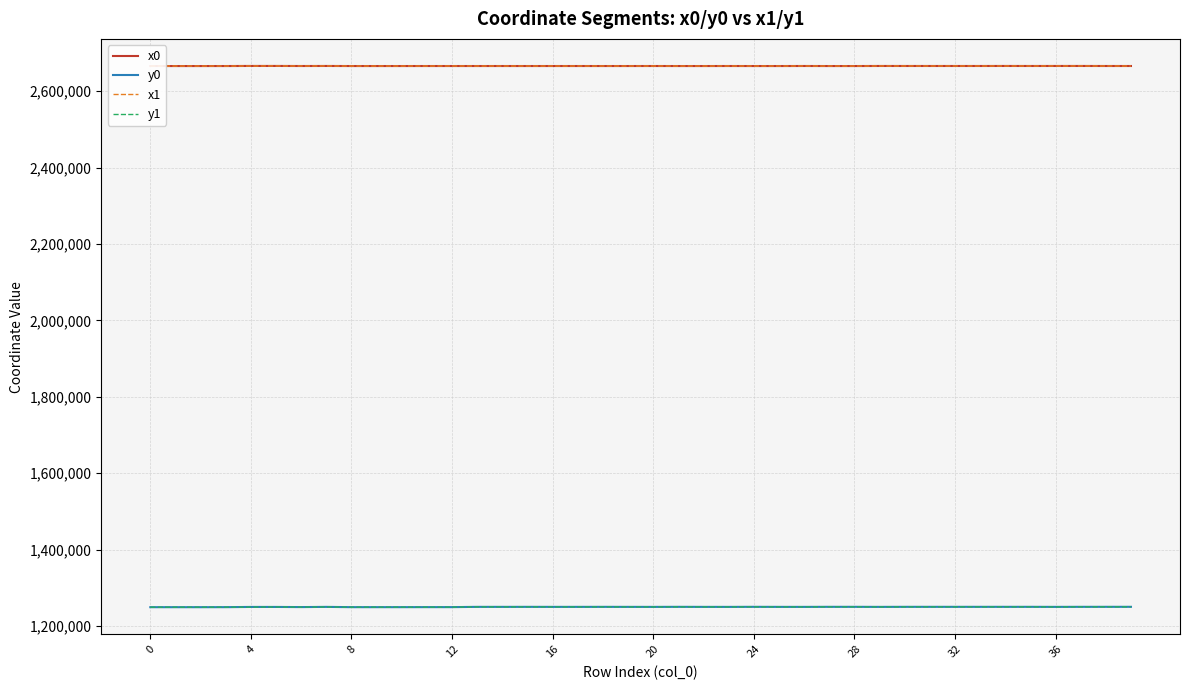

True or false: x1 and y1 cross at least once.

False